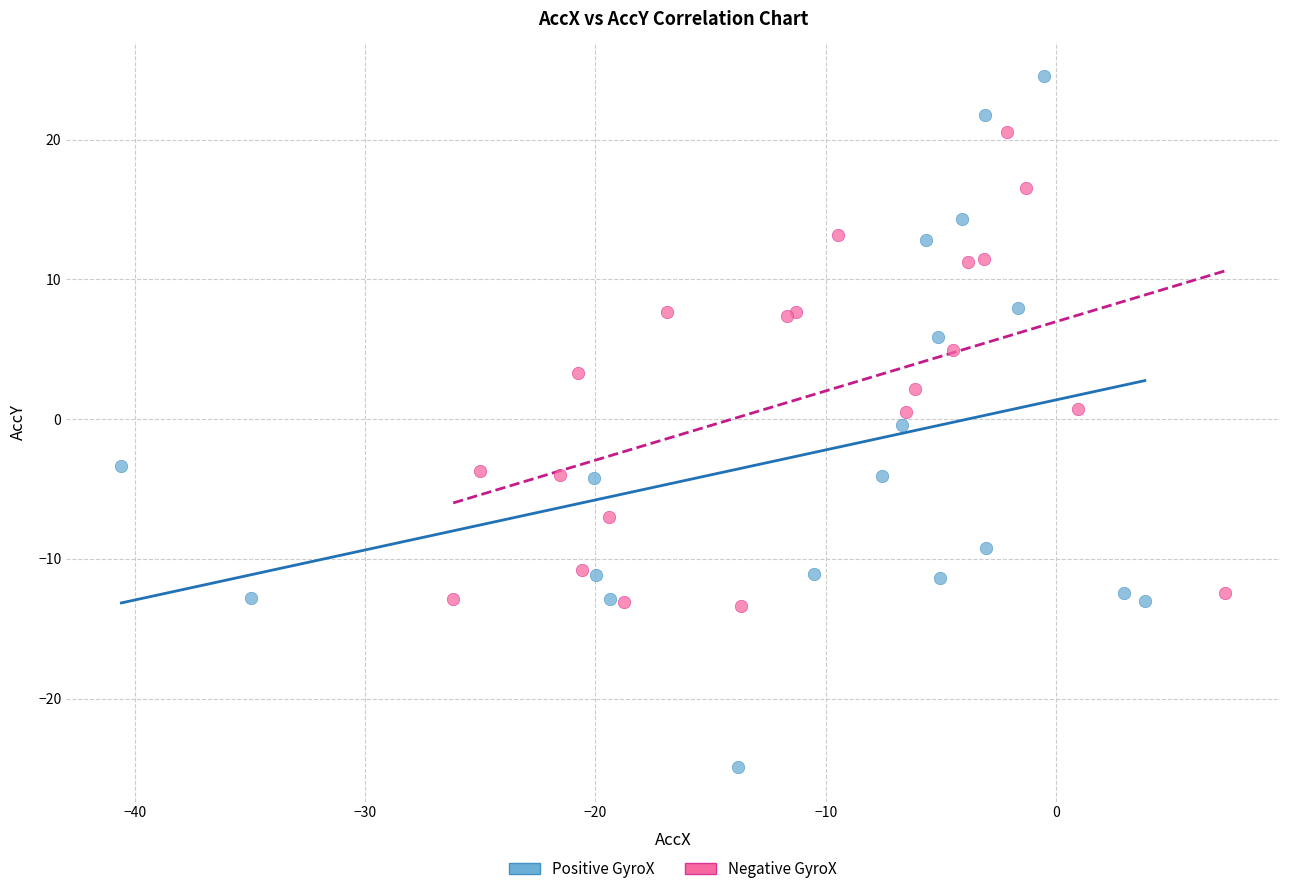

Which series has the largest Y range (max minus min)?

Positive GyroX